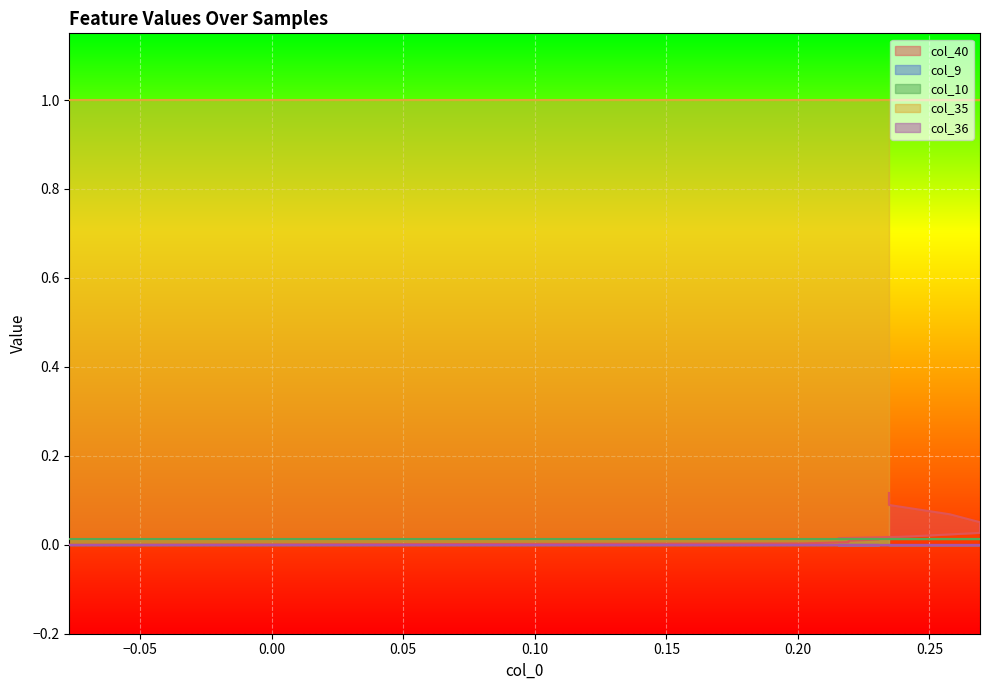

The value of col_40 at 35 is 0.1. True or false?

True